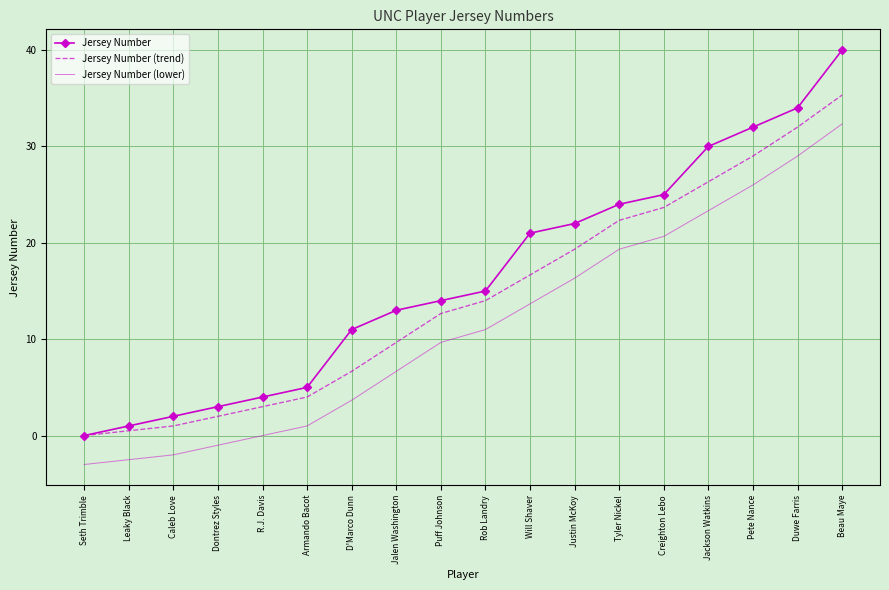

True or false: Jersey Number (lower) and Jersey Number intersect in this chart.

False